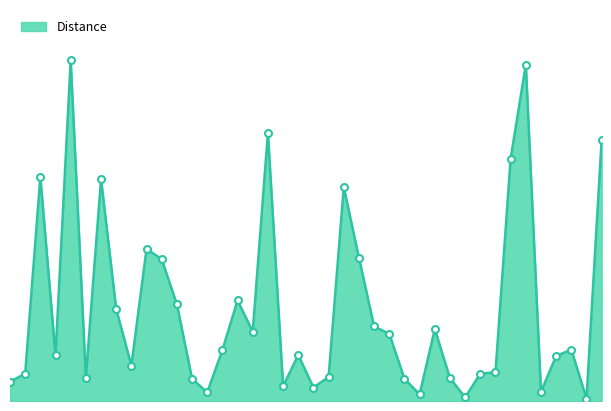

Does the chart have visible grid lines?

No